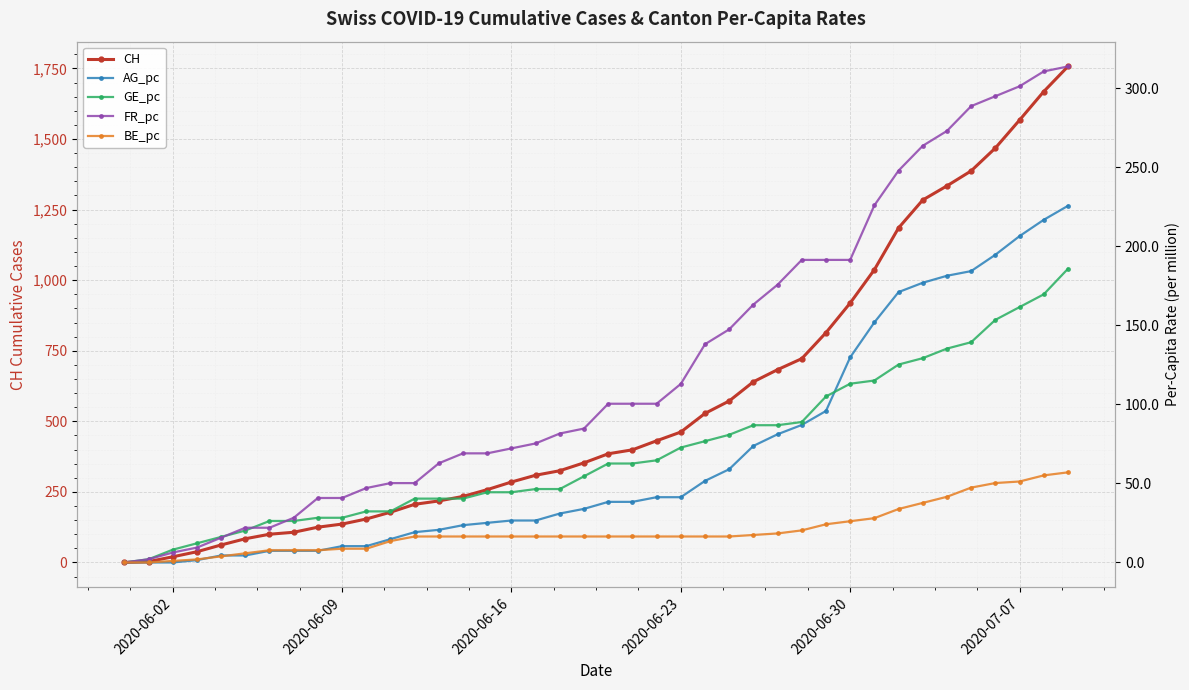

How many data points in GE_pc are above 0?

39